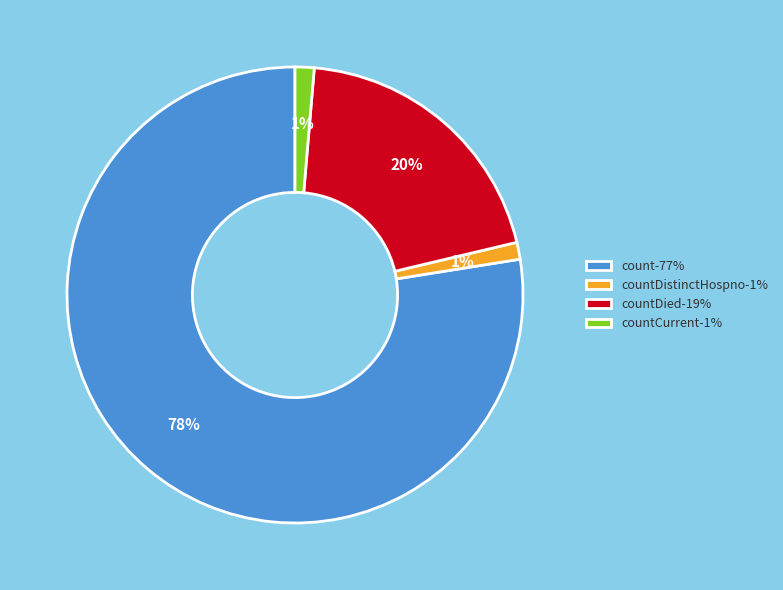

Which has a higher value, countDied-19% or countDistinctHospno-1%?

countDied-19%